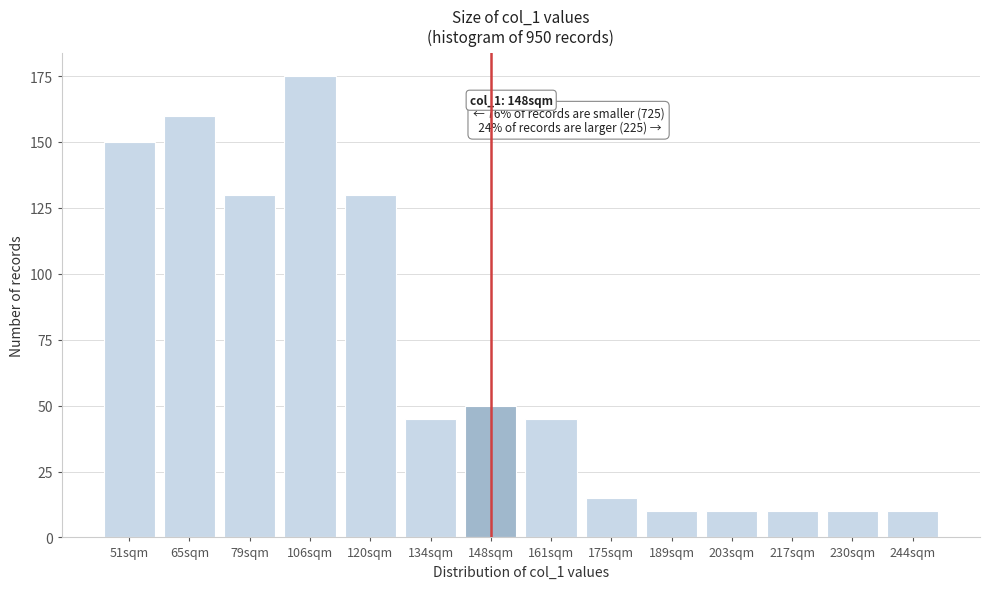

Reading left to right, extract all data points from this chart.

150	160	130	175	130	45	50	45	15	10	10	10	10	10